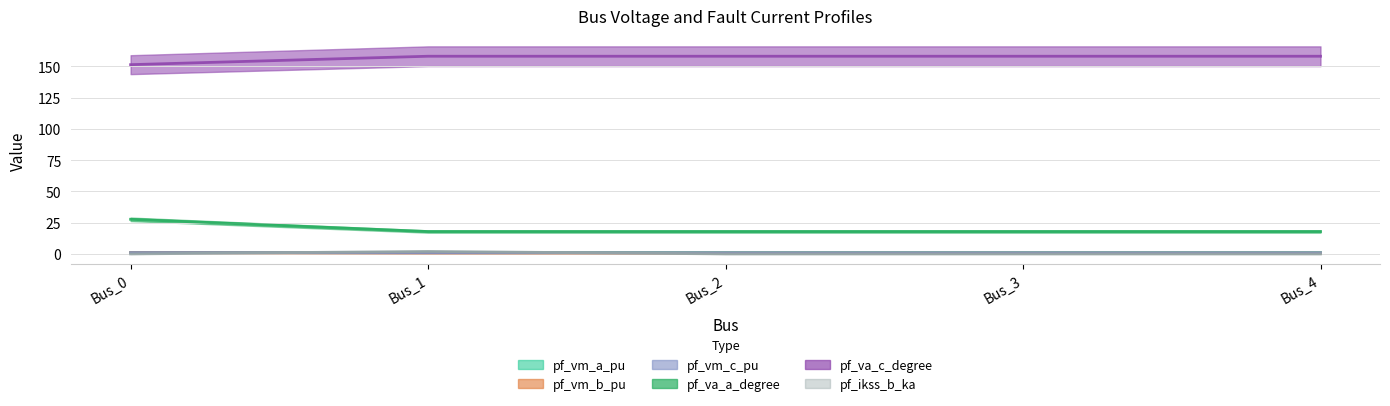

Is the value of pf_va_c_degree at Bus_3 greater than the value of pf_va_a_degree at Bus_0?

No